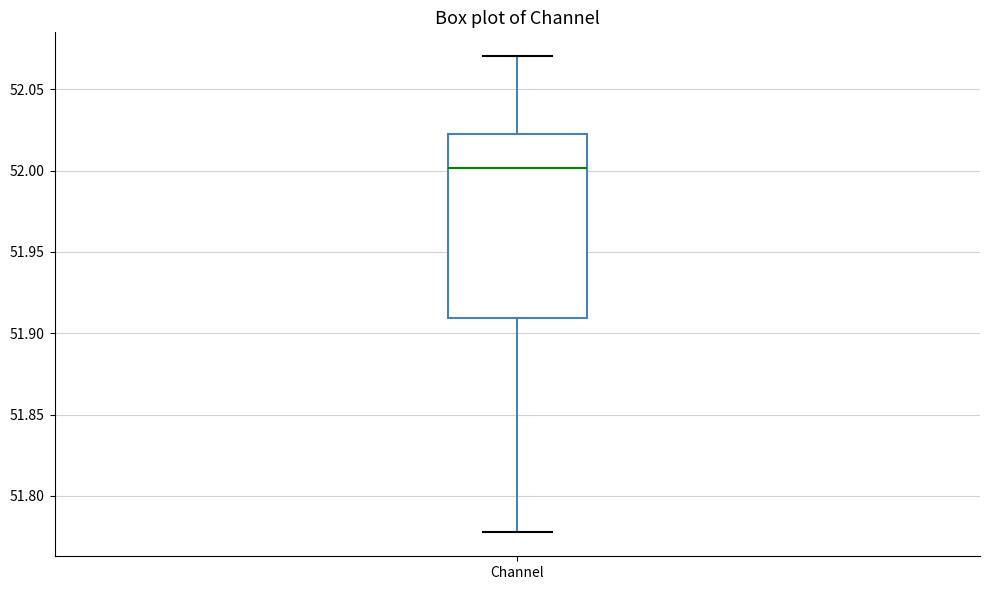

Transcribe this box plot: give where the median line is, the range the box spans, and where the two whiskers end, as read against the y-axis. The values are not printed on the chart, so give them approximately, as read against the axis.

median 52.000, box 51.910 to 52.020, whiskers 51.775 to 52.070